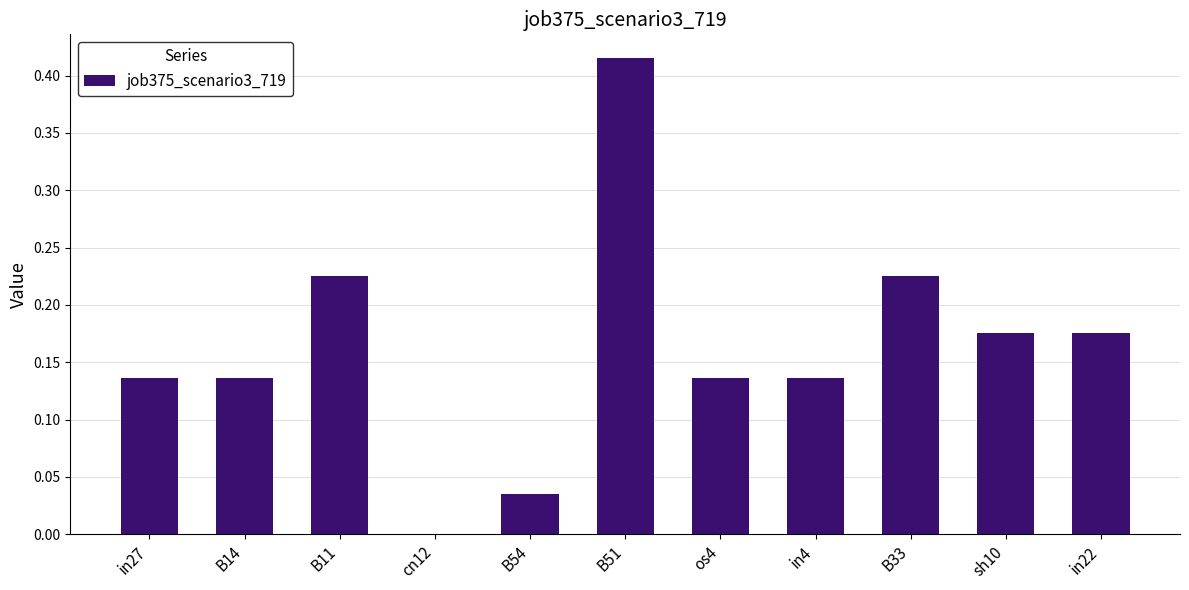

Are the bars grouped side by side (vs. stacked)?

No